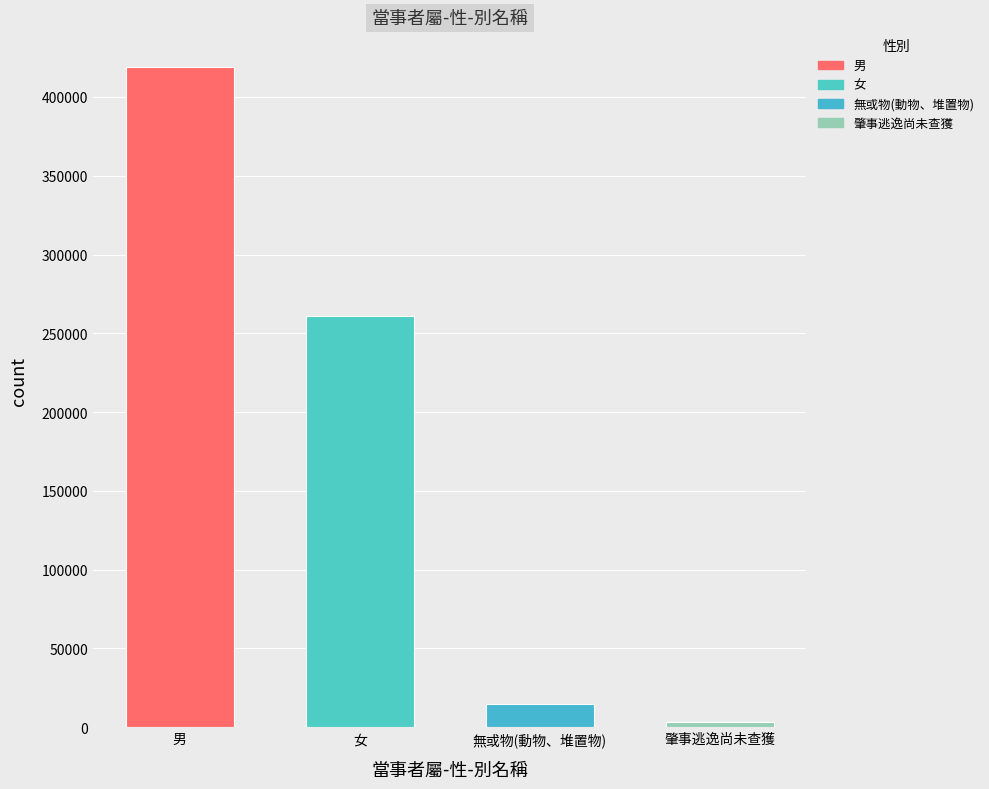

List the labels in order of value, largest first.

男, 女, 無或物(動物、堆置物), 肇事逃逸尚未查獲